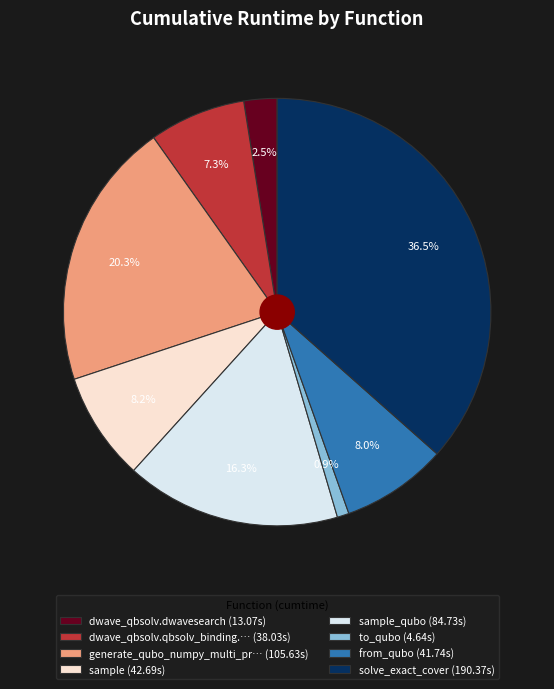

How many segments does this pie chart have?

8